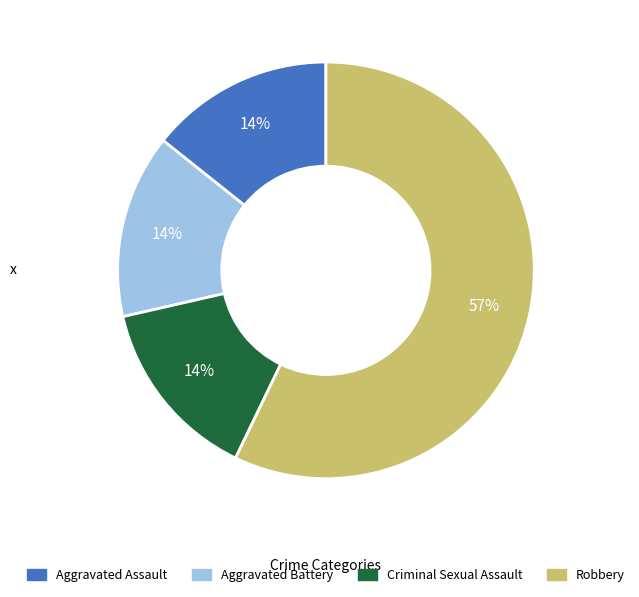

To the nearest percent, what percentage of the pie is Criminal Sexual Assault?

14%